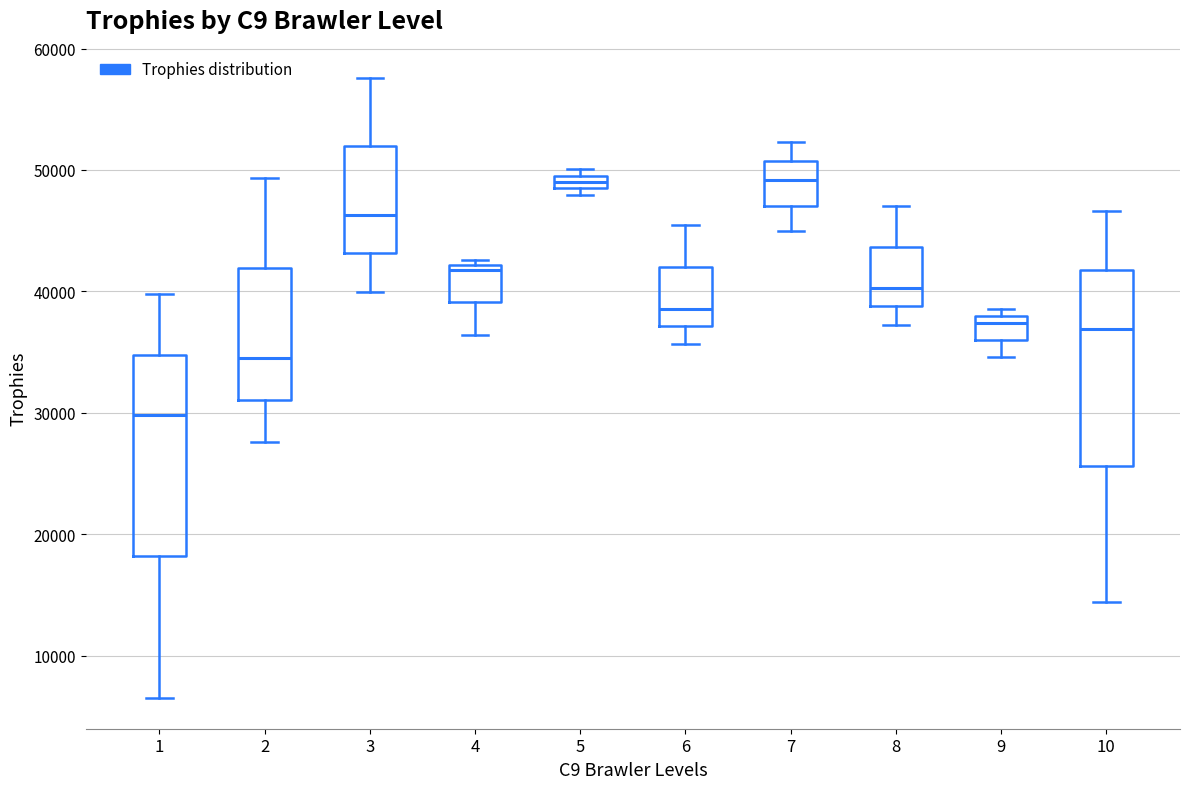

Where does the median line of the box at x = 10 sit on the y-axis? The values are not printed on the chart, so give them approximately, as read against the axis.

37000